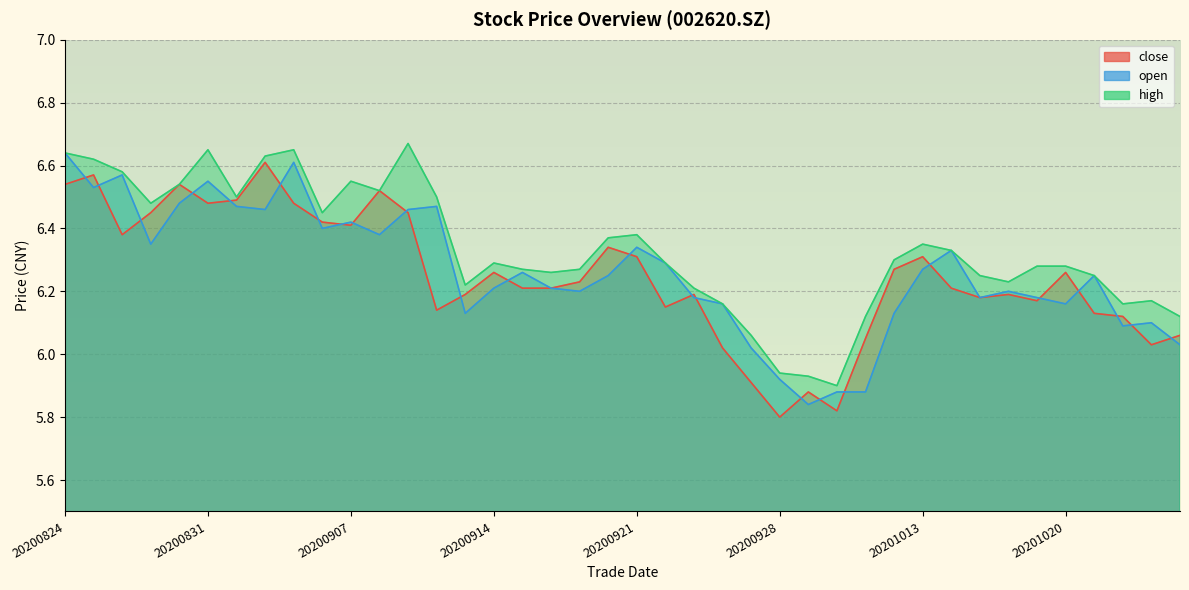

Which category has the lowest value in the high series?

20200930